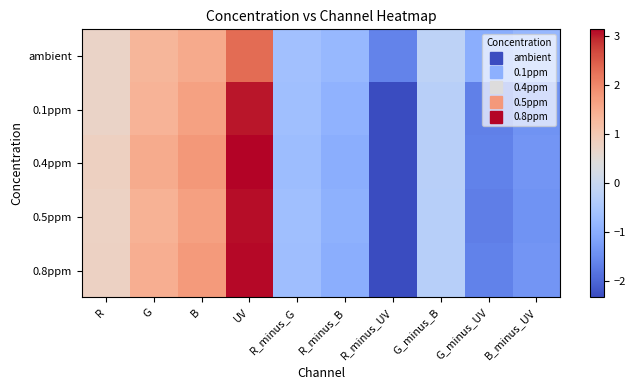

Reading right to left, list all the values displayed in this chart.

ambient: B_minus_UV=-0.8	G_minus_UV=-1.0	G_minus_B=-0.2	R_minus_UV=-1.6	R_minus_B=-0.8	R_minus_G=-0.6	UV=2.3	B=1.5	G=1.3	R=0.7
0.1ppm: B_minus_UV=-1.4	G_minus_UV=-1.7	G_minus_B=-0.3	R_minus_UV=-2.3	R_minus_B=-0.9	R_minus_G=-0.6	UV=3.0	B=1.6	G=1.4	R=0.7
0.4ppm: B_minus_UV=-1.4	G_minus_UV=-1.6	G_minus_B=-0.3	R_minus_UV=-2.3	R_minus_B=-1.0	R_minus_G=-0.7	UV=3.1	B=1.8	G=1.5	R=0.8
0.5ppm: B_minus_UV=-1.4	G_minus_UV=-1.7	G_minus_B=-0.3	R_minus_UV=-2.3	R_minus_B=-0.9	R_minus_G=-0.7	UV=3.1	B=1.7	G=1.4	R=0.7
0.8ppm: B_minus_UV=-1.4	G_minus_UV=-1.6	G_minus_B=-0.3	R_minus_UV=-2.3	R_minus_B=-1.0	R_minus_G=-0.7	UV=3.1	B=1.8	G=1.5	R=0.8